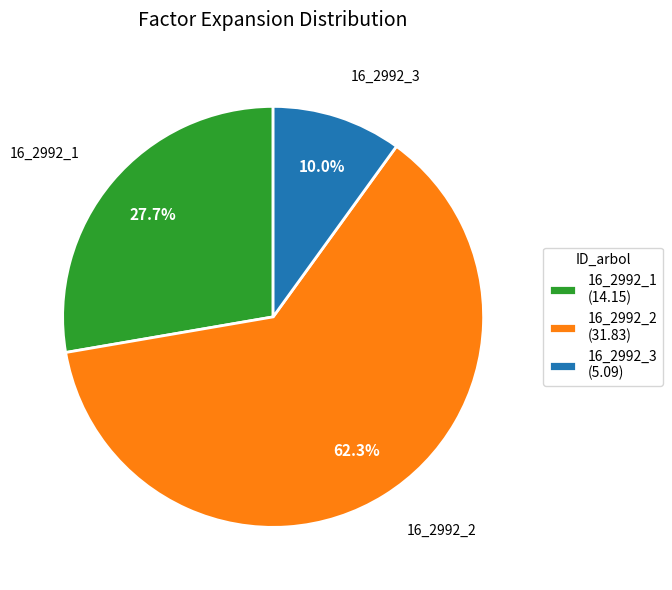

To the nearest percent, what is the difference between the largest and smallest slice percentages?

52%